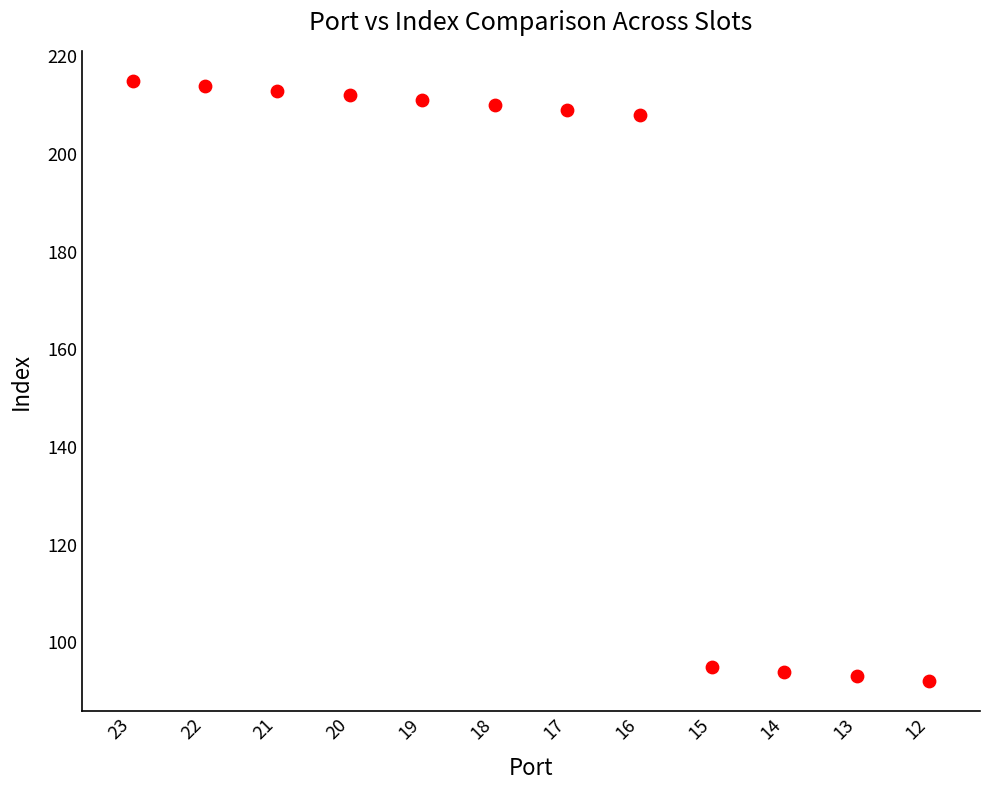

What is the average Y value?

172